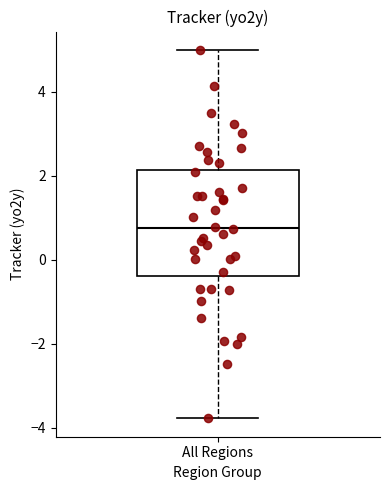

Read this box plot against the y-axis: the position of the median line, the range covered by the box, and the ends of both whiskers. The values are not printed on the chart, so give them approximately, as read against the axis.

median 0.8, box -0.4 to 2.2, whiskers -3.8 to 5.0